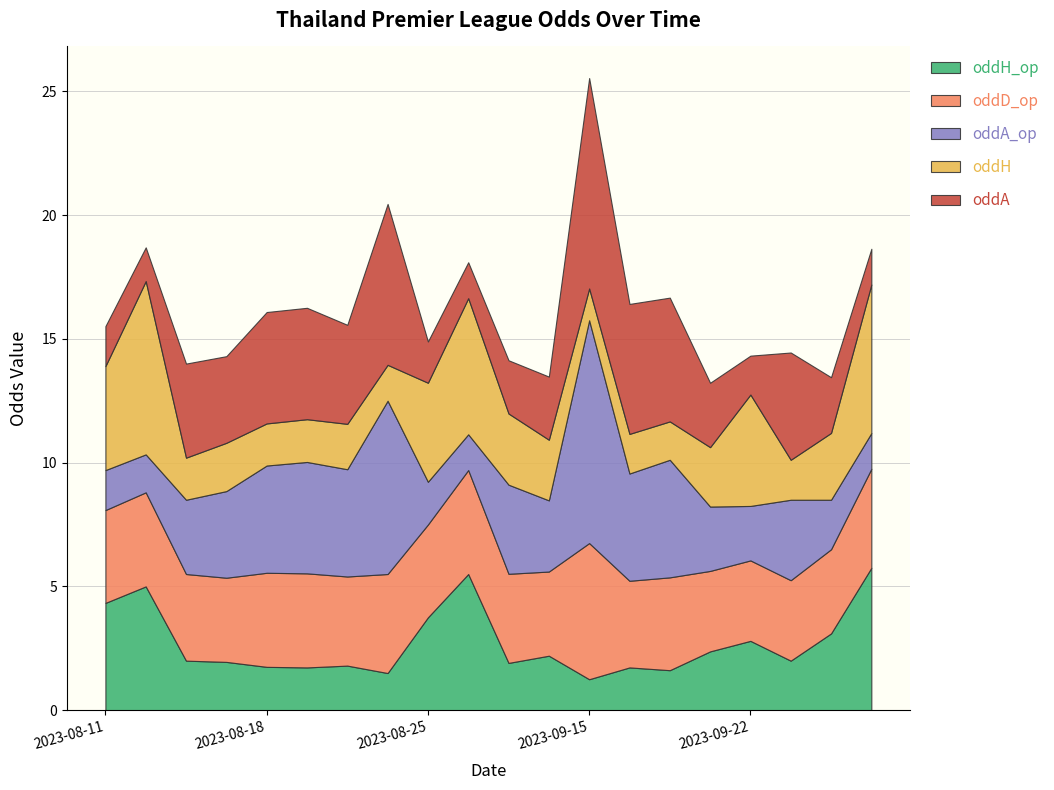

How many data points in oddH are less than 2?

10